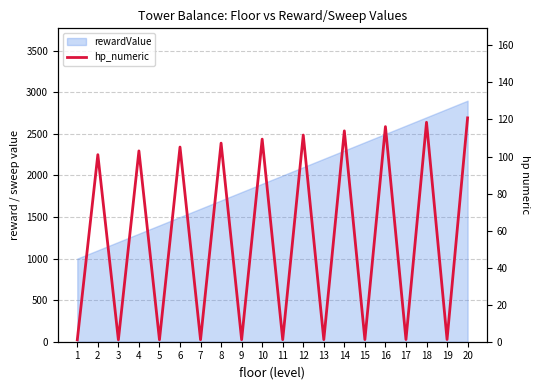

At which category does the data reach its first local valley?

3